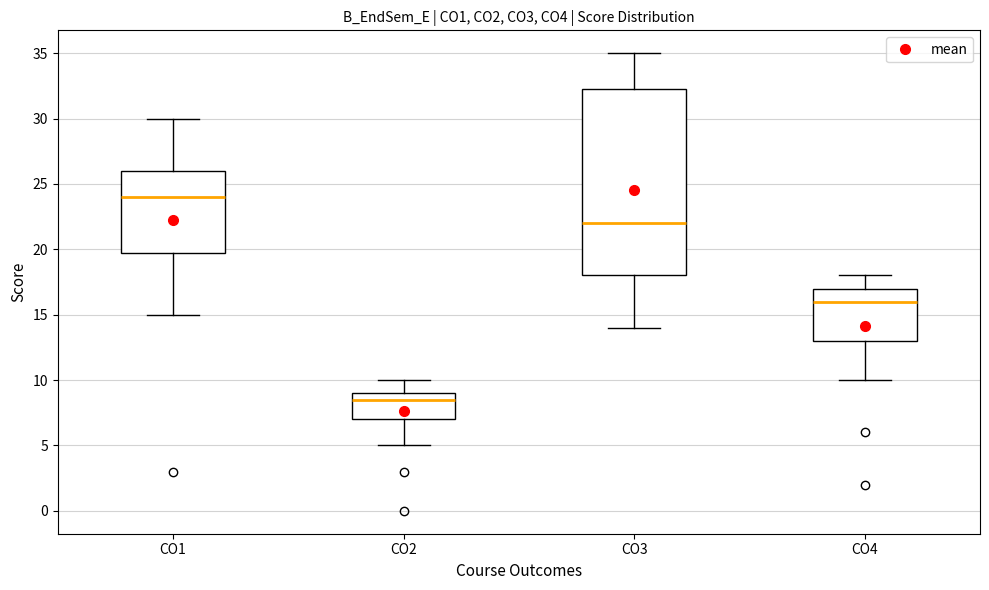

Reading left to right, transcribe this box plot: for each box, give where its median line is, the range the box spans, and where its two whiskers end, as read against the y-axis. The values are not printed on the chart, so give them approximately, as read against the axis.

CO1: median 24.0, box 20.0 to 26.0, whiskers 15.0 to 30.0
CO2: median 8.5, box 7.0 to 9.0, whiskers 5.0 to 10.0
CO3: median 22.0, box 18.0 to 32.5, whiskers 14.0 to 35.0
CO4: median 16.0, box 13.0 to 17.0, whiskers 10.0 to 18.0